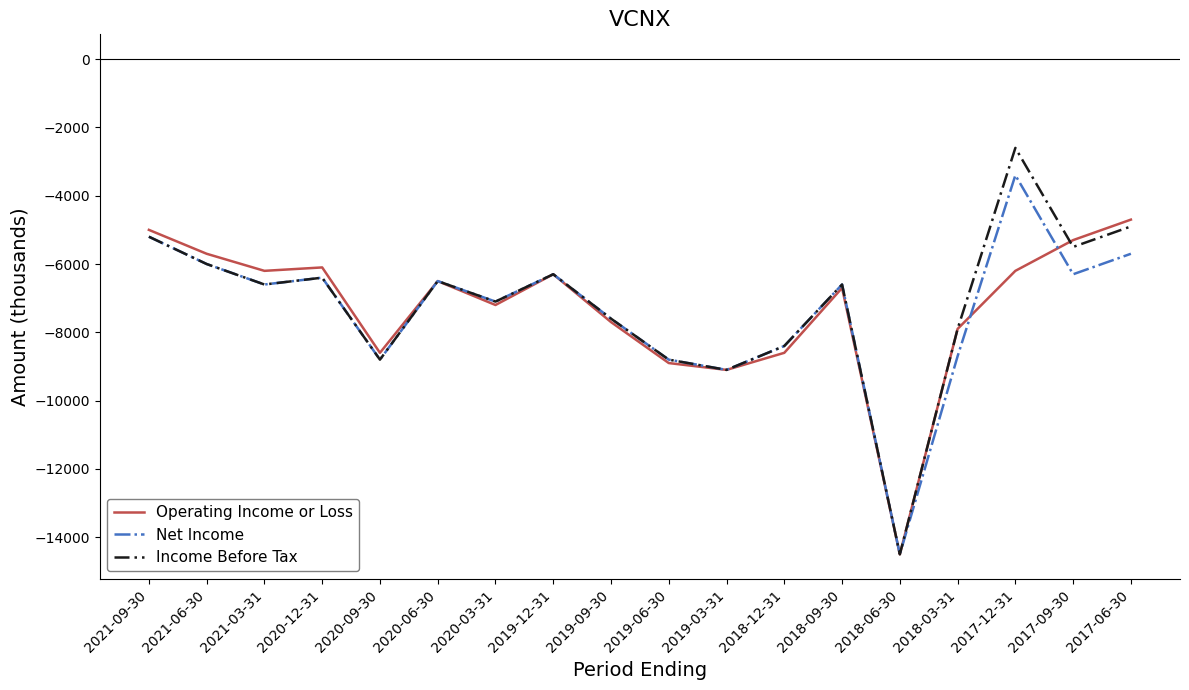

Rank the series by their maximum value, from lowest to highest.

Operating Income or Loss, Net Income, Income Before Tax